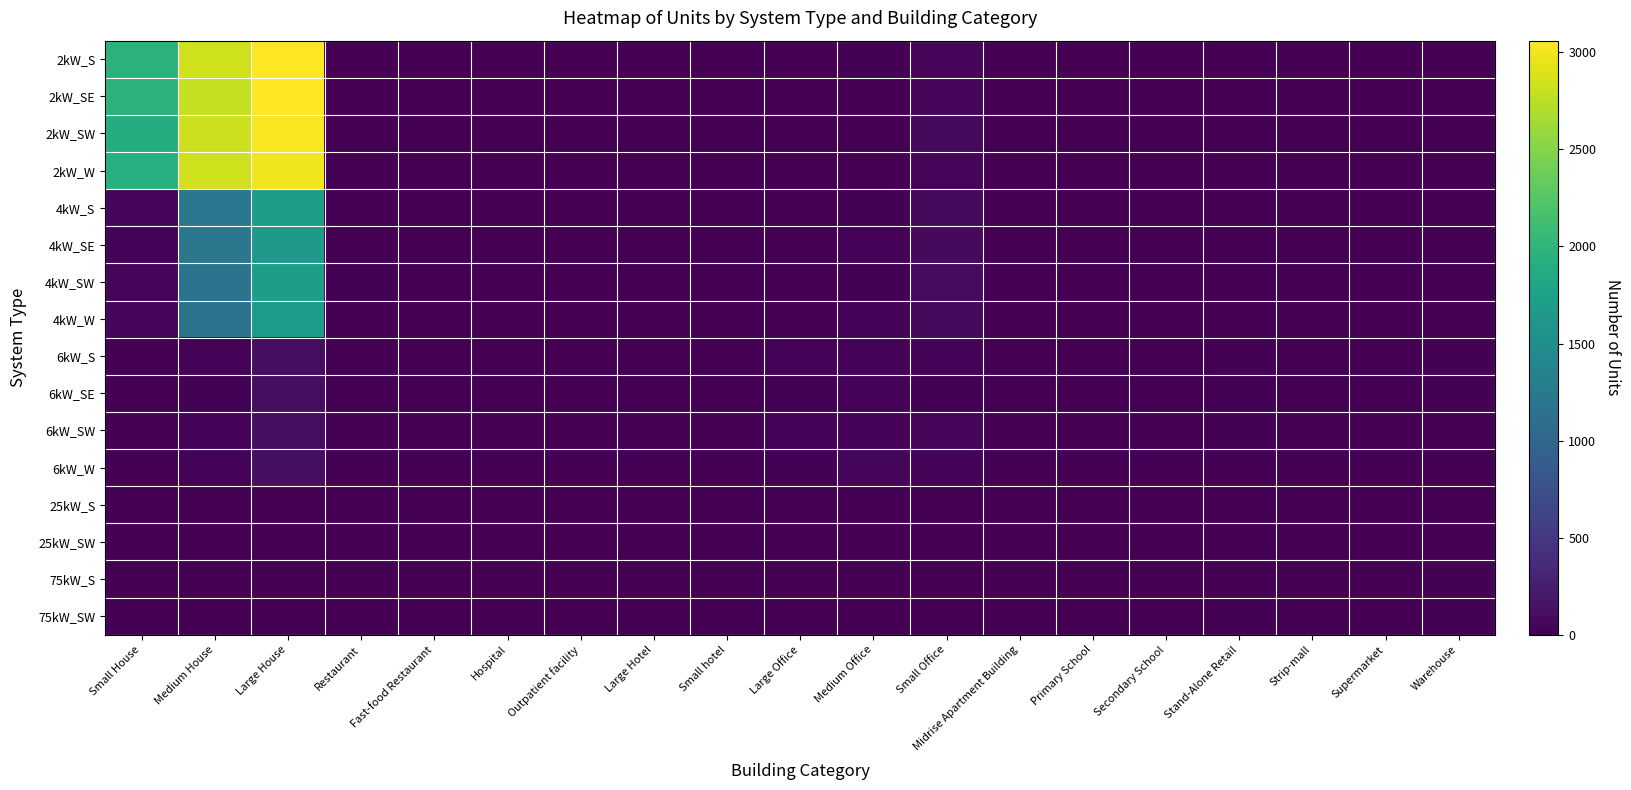

What is the spread (max minus min) of values at Strip-mall?

7